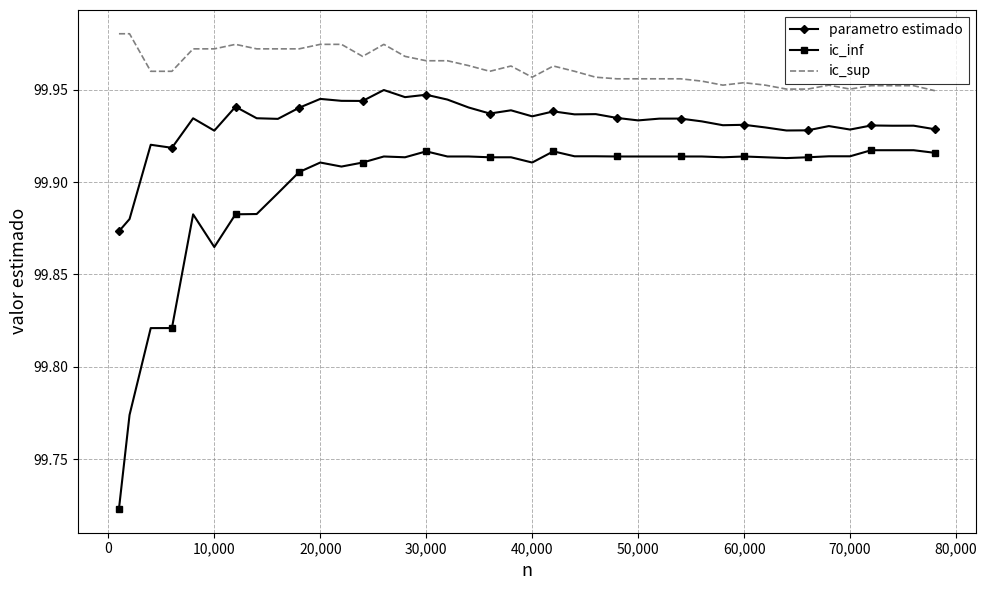

What is the sum of all ic_sup values?

3998.5